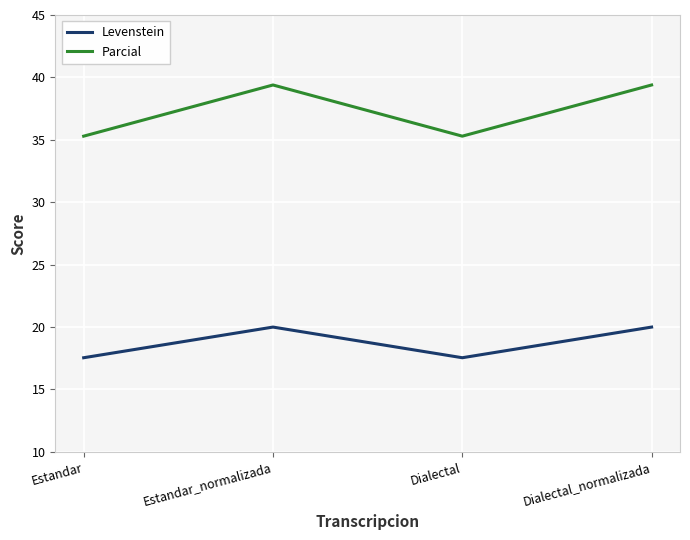

Rank the series by their maximum value, from lowest to highest.

Levenstein, Parcial